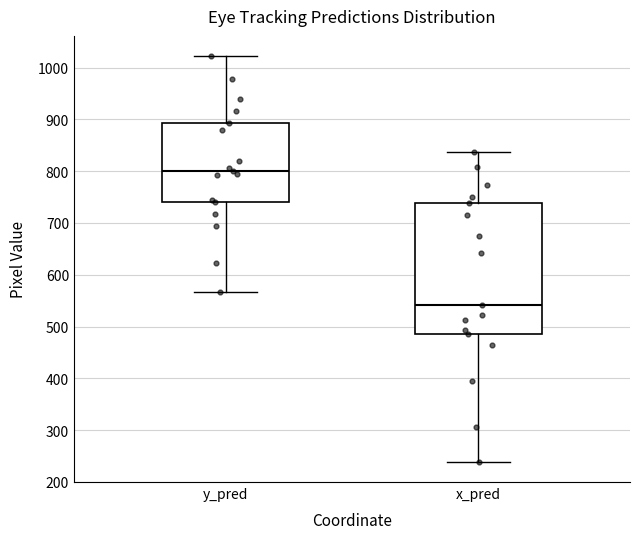

Which box's median line is the lowest?

x_pred